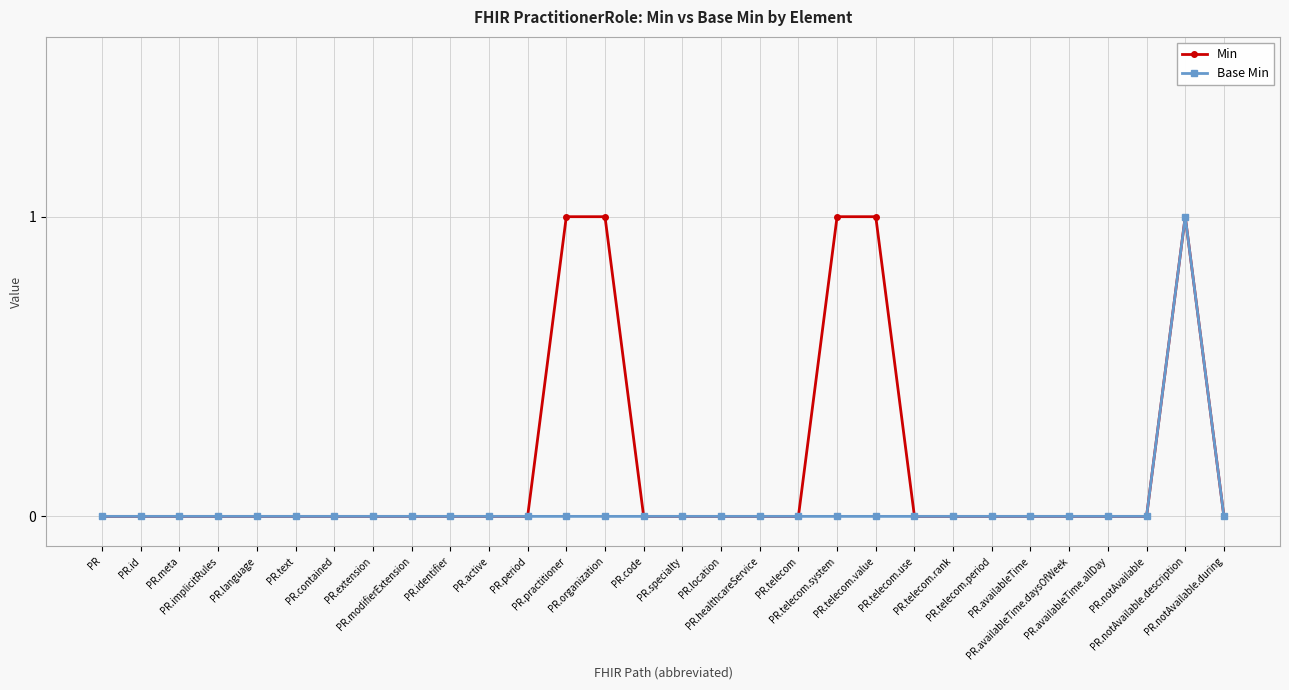

Rank the series by their average value, from lowest to highest.

Base Min, Min